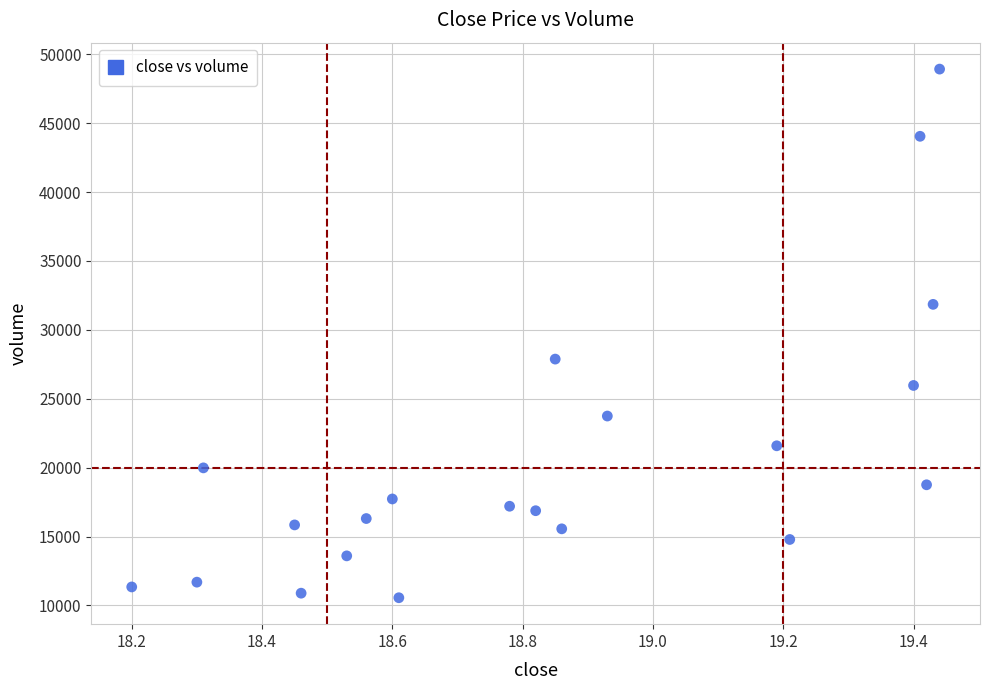

What is the range of X values (max minus min)?

1.2